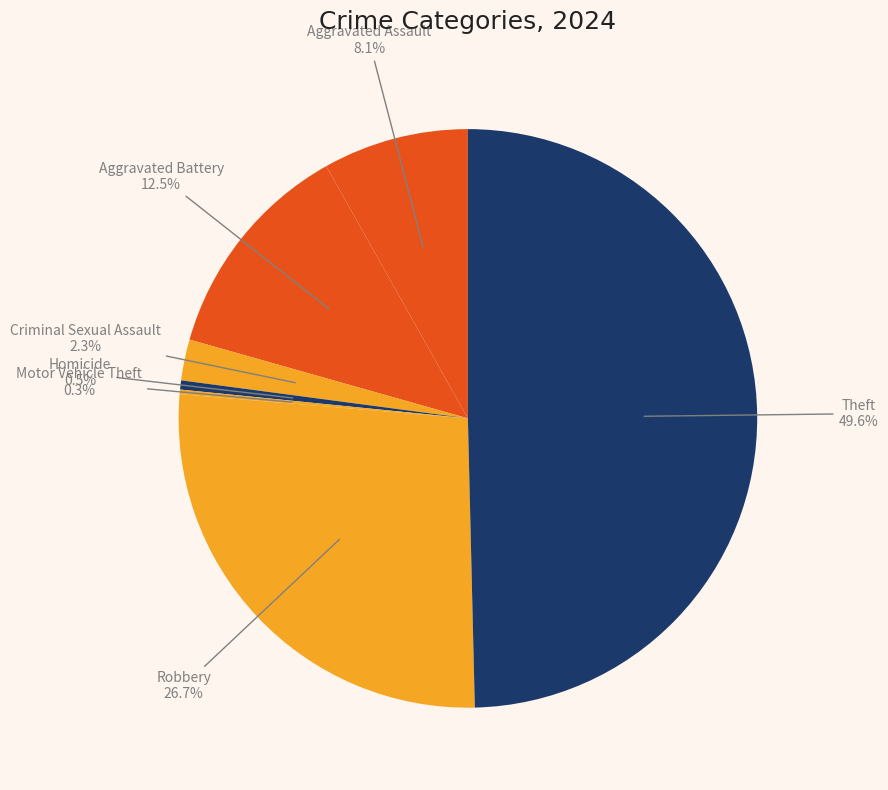

Approximately how many times larger is the value at Criminal Sexual Assault compared to Aggravated Assault?

0.3